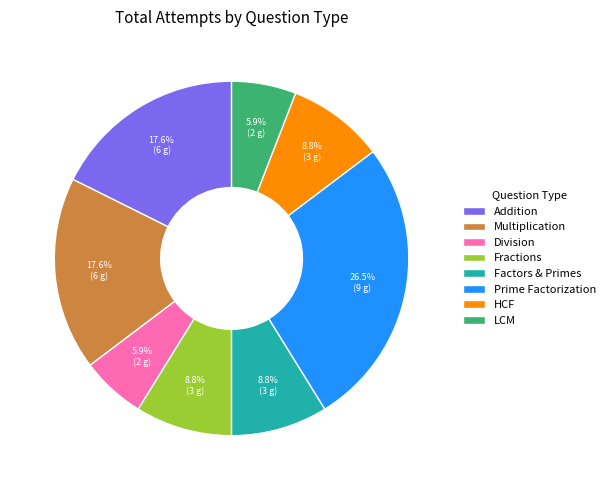

What is the largest slice in the pie chart?

Prime Factorization